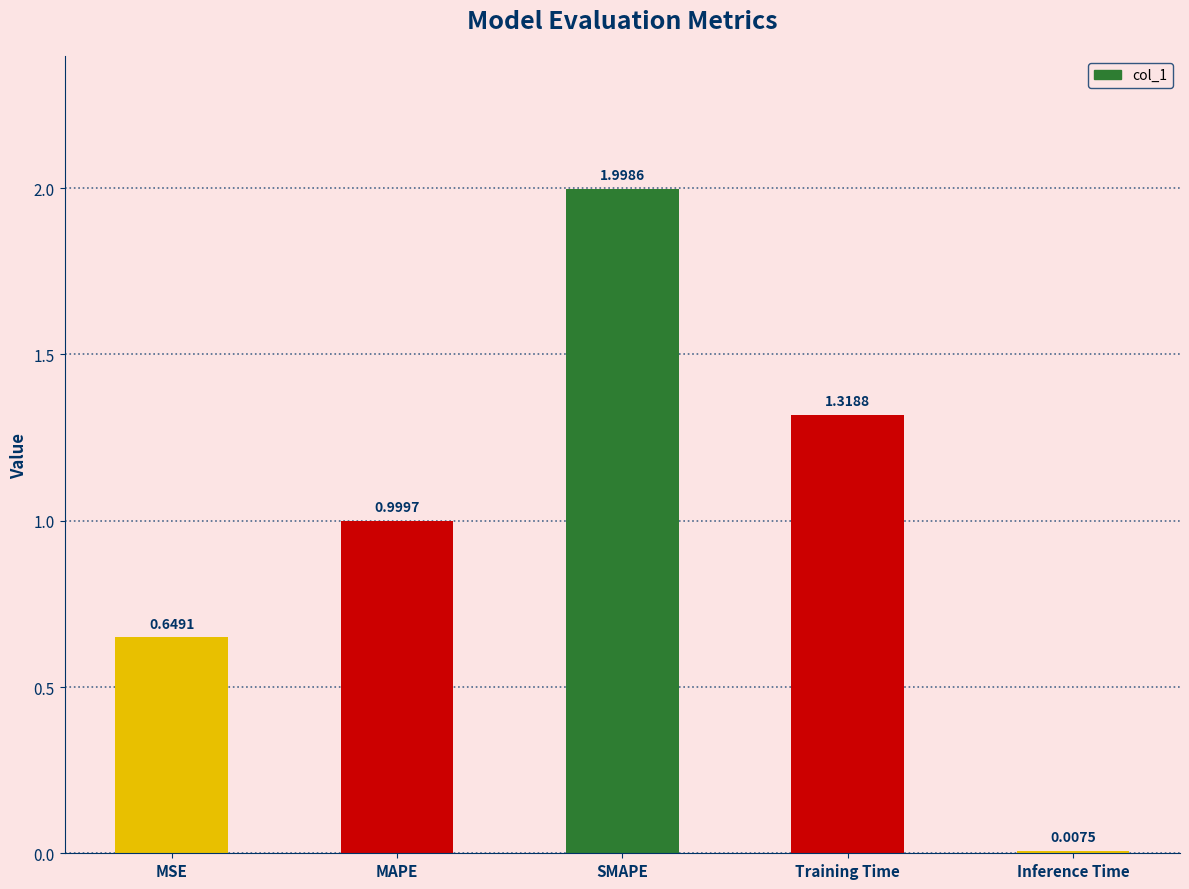

List the labels in order of value, largest first.

SMAPE, Training Time, MAPE, MSE, Inference Time